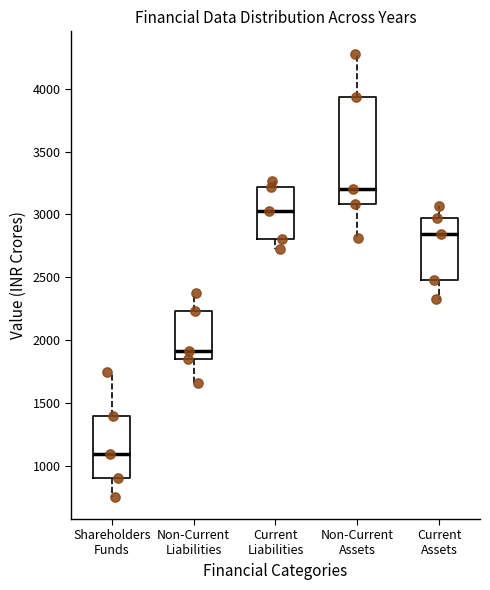

Reading left to right, transcribe this box plot: for each box, give where its median line is, the range the box spans, and where its two whiskers end, as read against the y-axis. The values are not printed on the chart, so give them approximately, as read against the axis.

Shareholders Funds: median 1100, box 900 to 1400, whiskers 750 to 1750
Non-Current Liabilities: median 1900, box 1850 to 2250, whiskers 1650 to 2400
Current Liabilities: median 3050, box 2800 to 3200, whiskers 2700 to 3250
Non-Current Assets: median 3200, box 3100 to 3950, whiskers 2800 to 4300
Current Assets: median 2850, box 2500 to 2950, whiskers 2350 to 3050